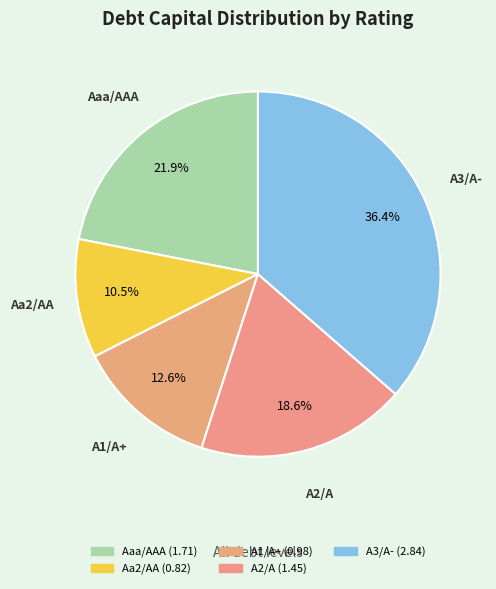

Rank the categories by value from highest to lowest.

A3/A-, Aaa/AAA, A2/A, A1/A+, Aa2/AA